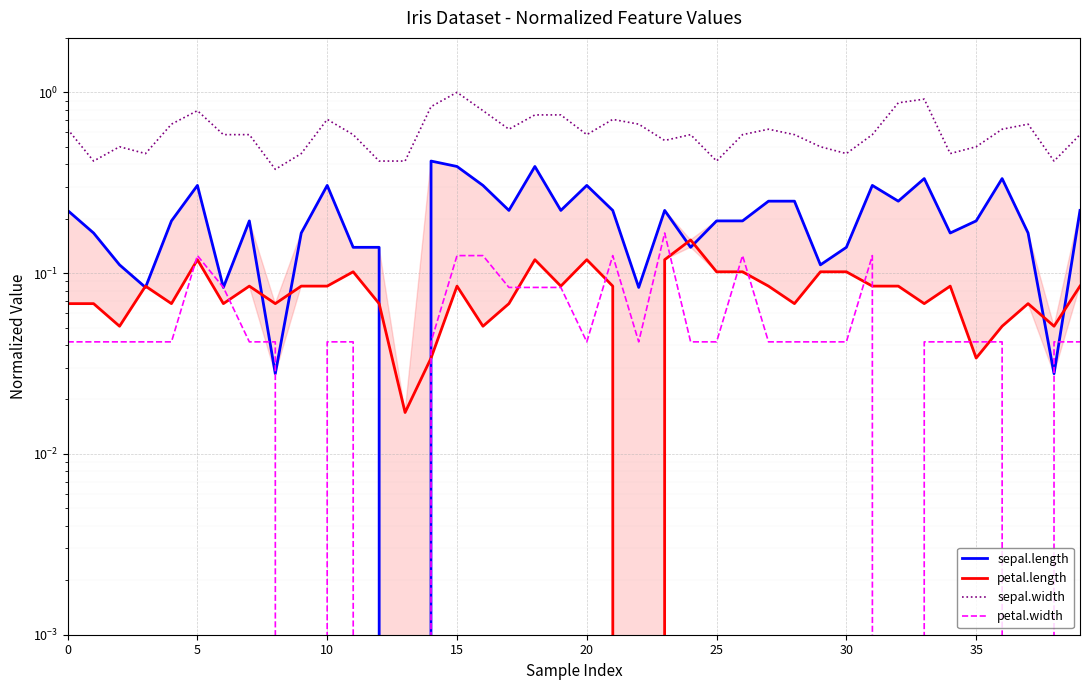

What is the value of the sepal.length point at the 29th from the left?

0.2